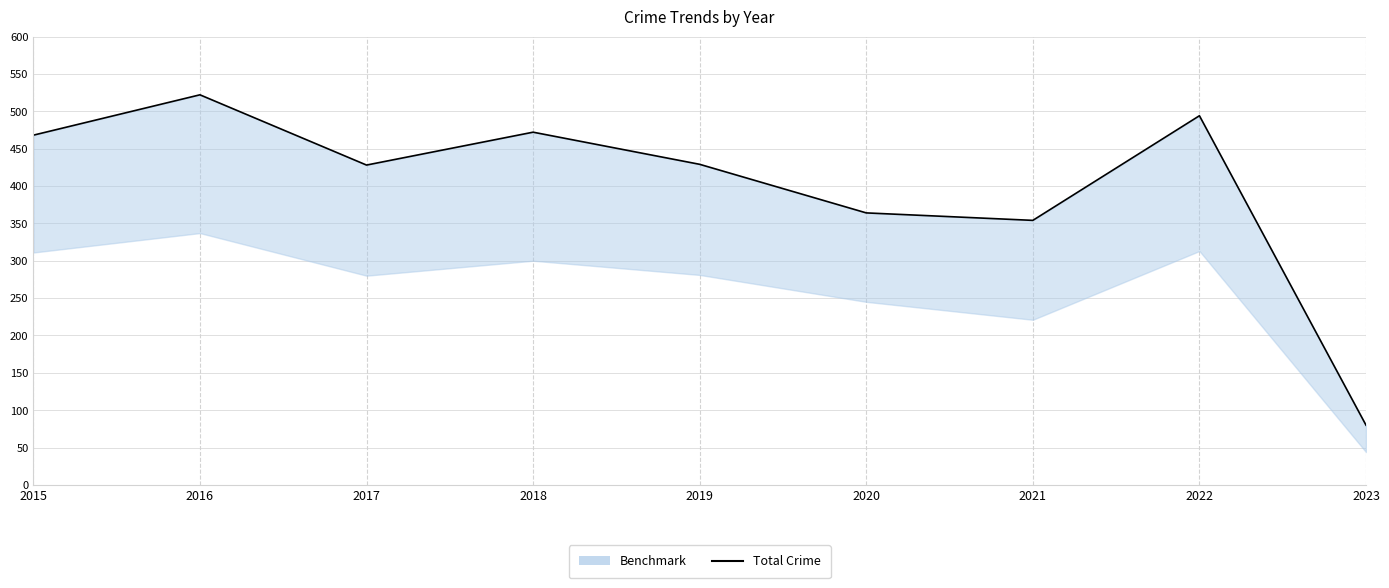

Where does the data first go above 429?

2015